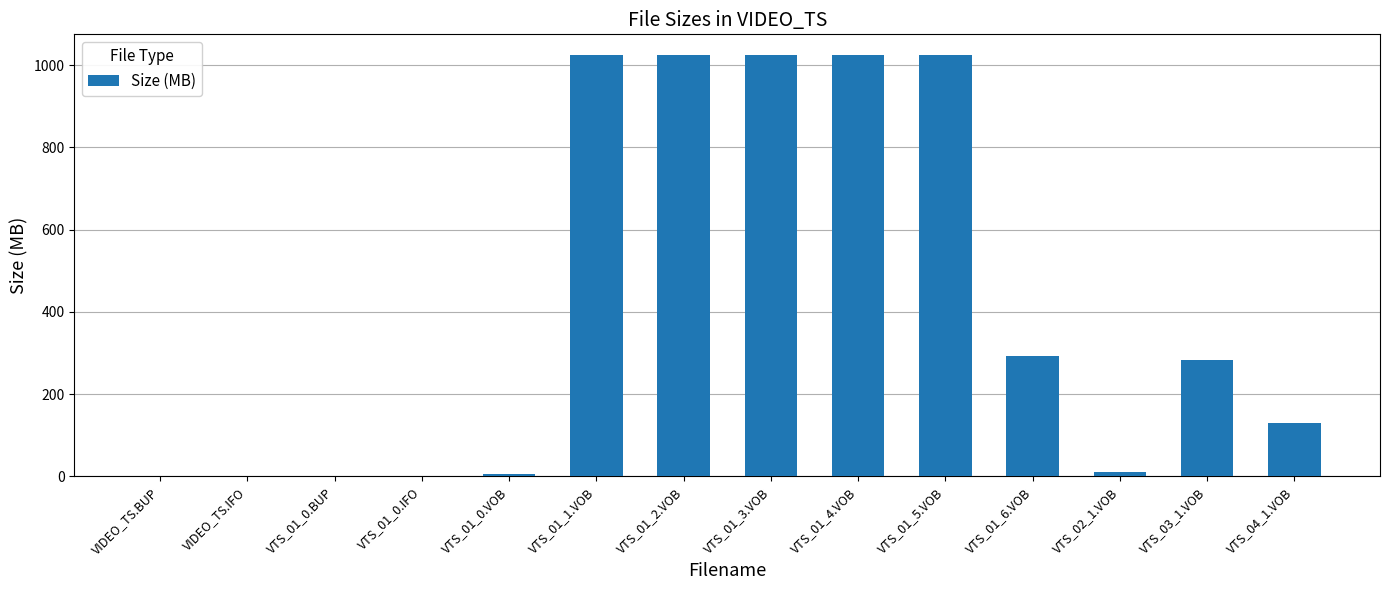

Does the chart contain stacked bars?

No